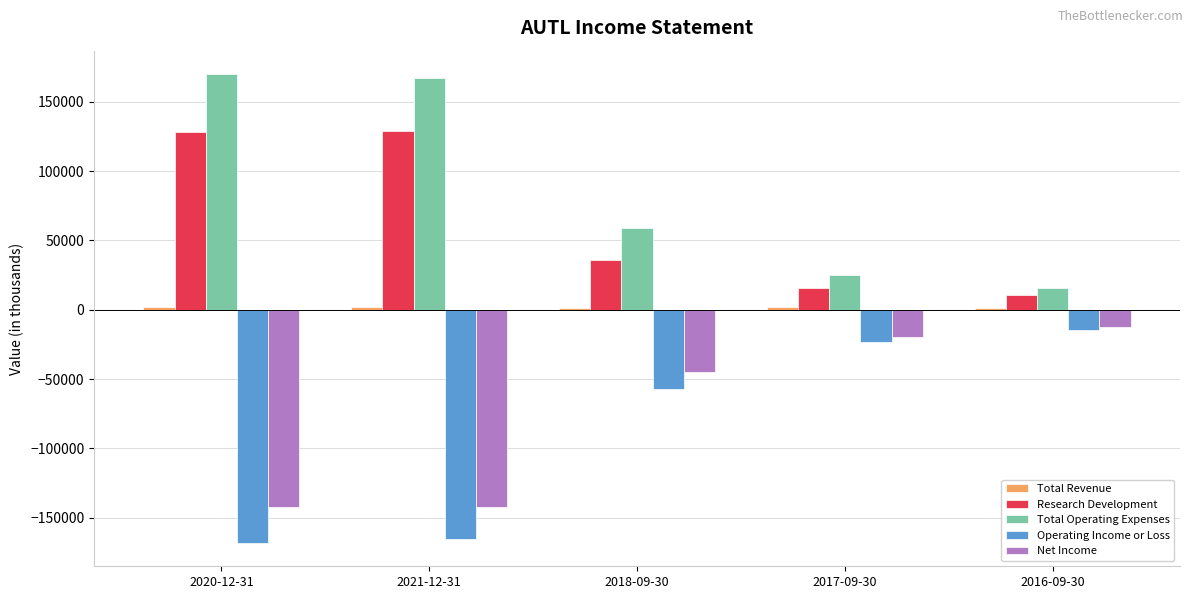

How many bars are there in total?

25